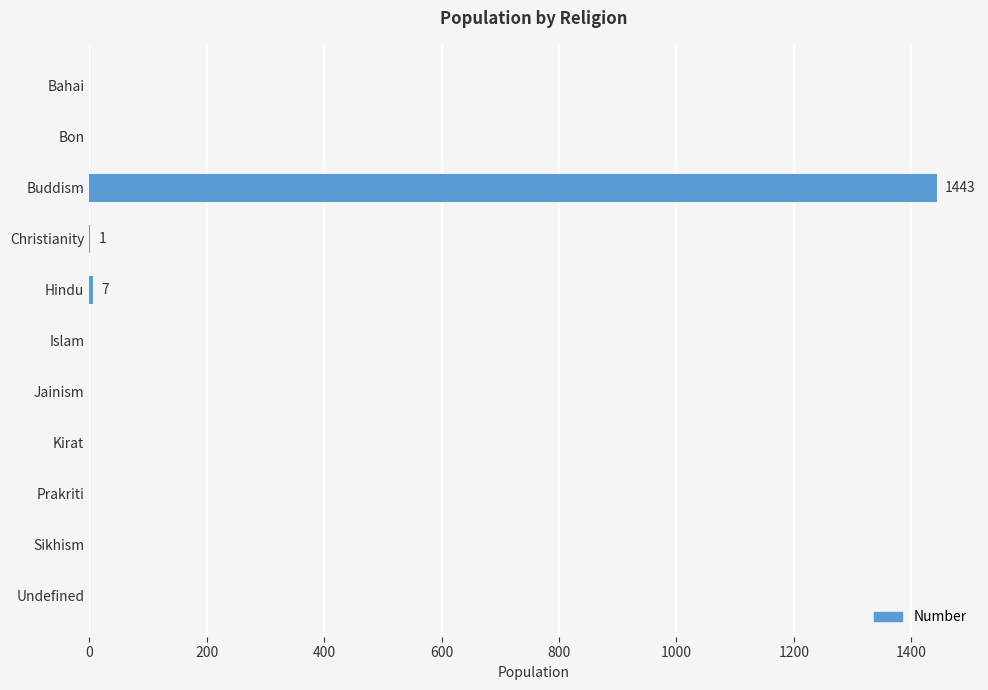

What is the change in value from Buddism to Prakriti?

-1443